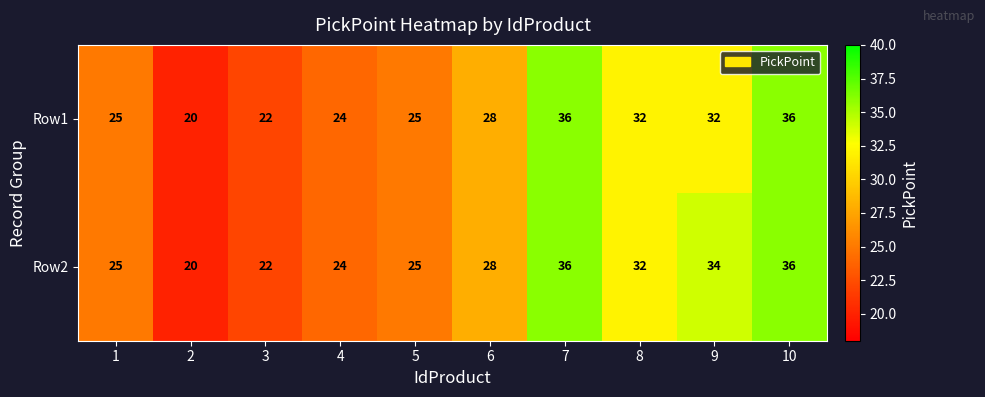

True or false: Row2 has a value of 41 at 5.

False